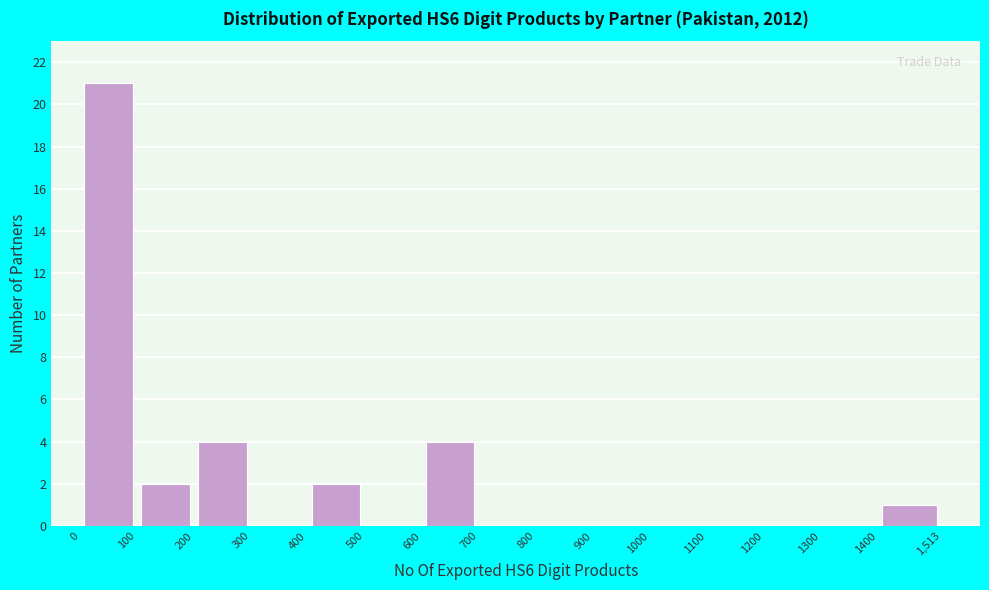

How tall is the bar that spans 400 to 500 on the x-axis? The values are not printed on the chart, so give them approximately, as read against the axis.

2